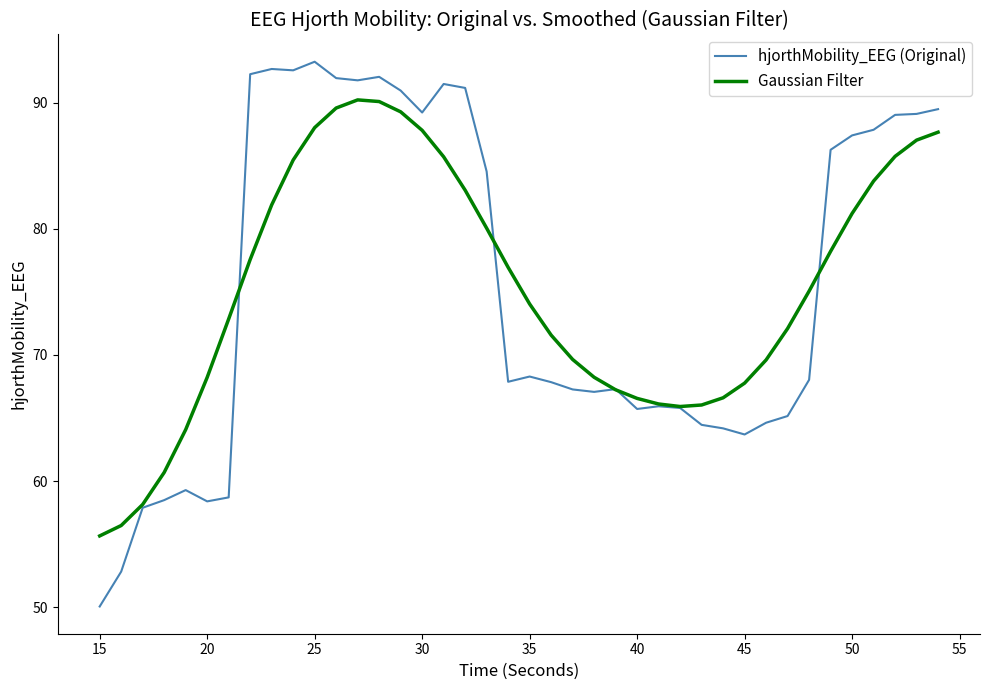

In Gaussian Filter, how many points are higher than both neighbors (excluding endpoints)?

1